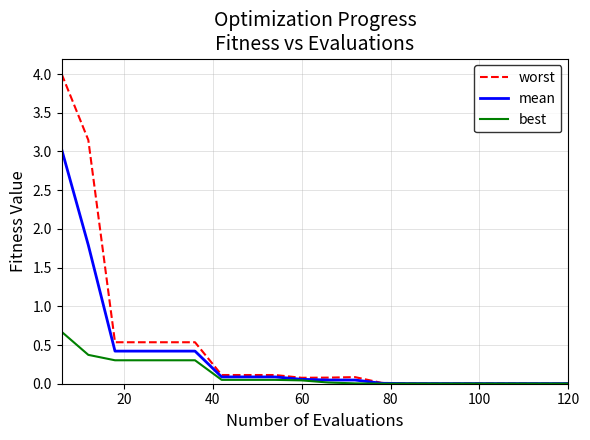

Which series has the widest spread of values?

worst